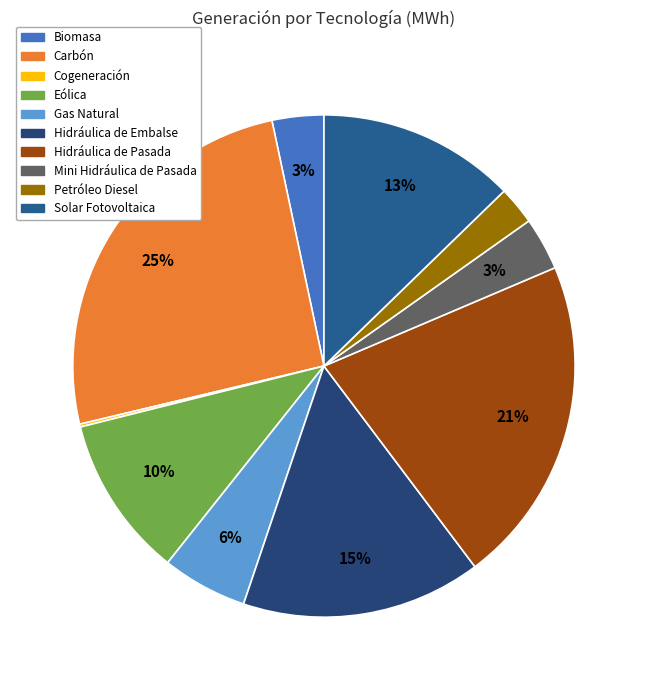

The Biomasa slice represents 12% of the pie. True or false?

False